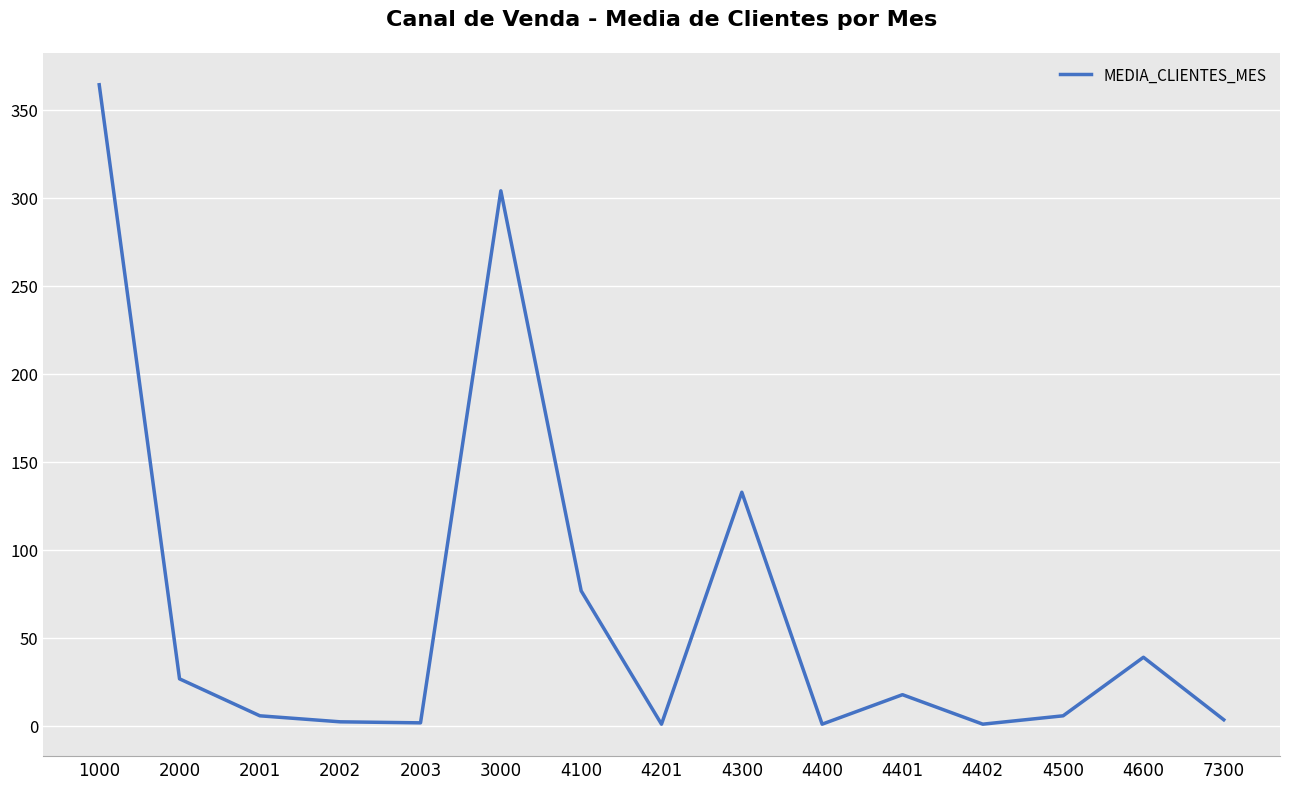

How many interior local valleys (lower than both neighbors) does the data have?

4